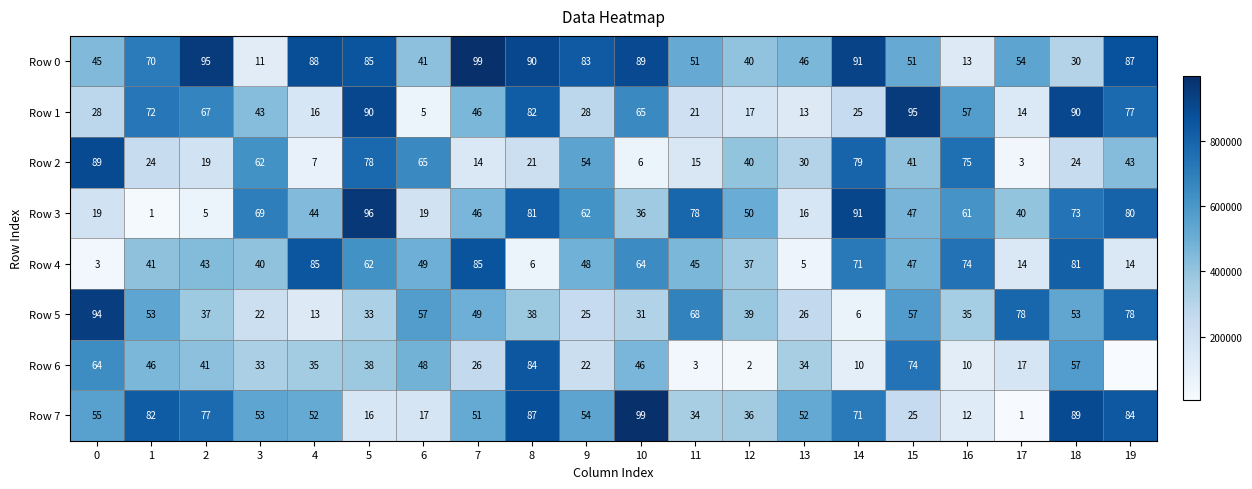

Is the value of Row 2 at 13 greater than the value of Row 1 at 16?

No